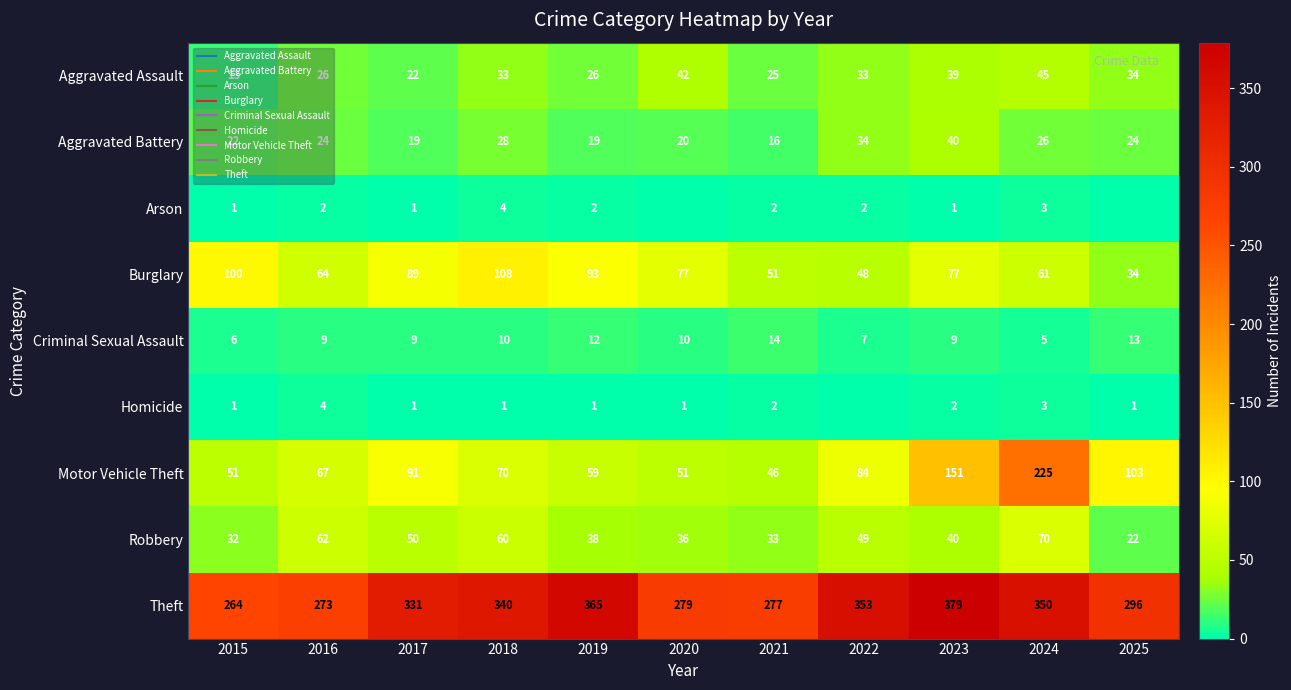

Rank the series by their maximum value, from lowest to highest.

Arson, Homicide, Criminal Sexual Assault, Aggravated Battery, Aggravated Assault, Robbery, Burglary, Motor Vehicle Theft, Theft